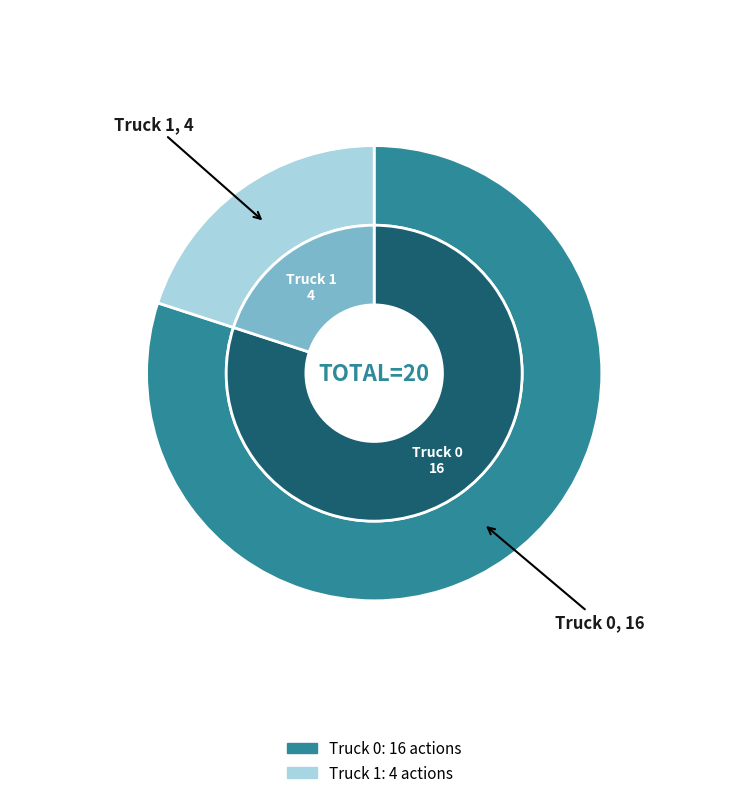

To the nearest percent, what is the difference between the Truck 0 and Truck 1 slice percentages?

60%